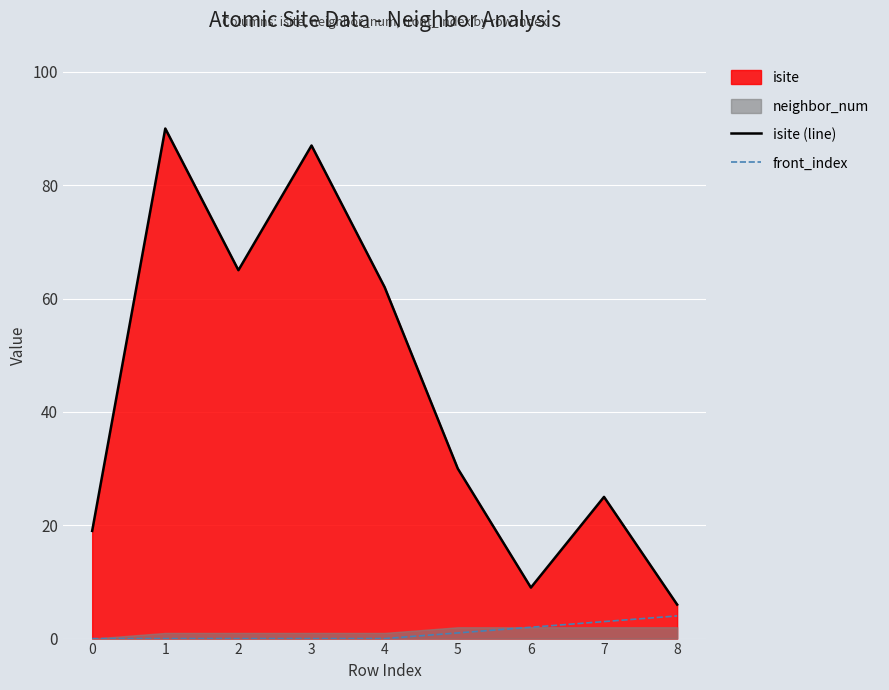

What is the minimum value for isite (line)?

6